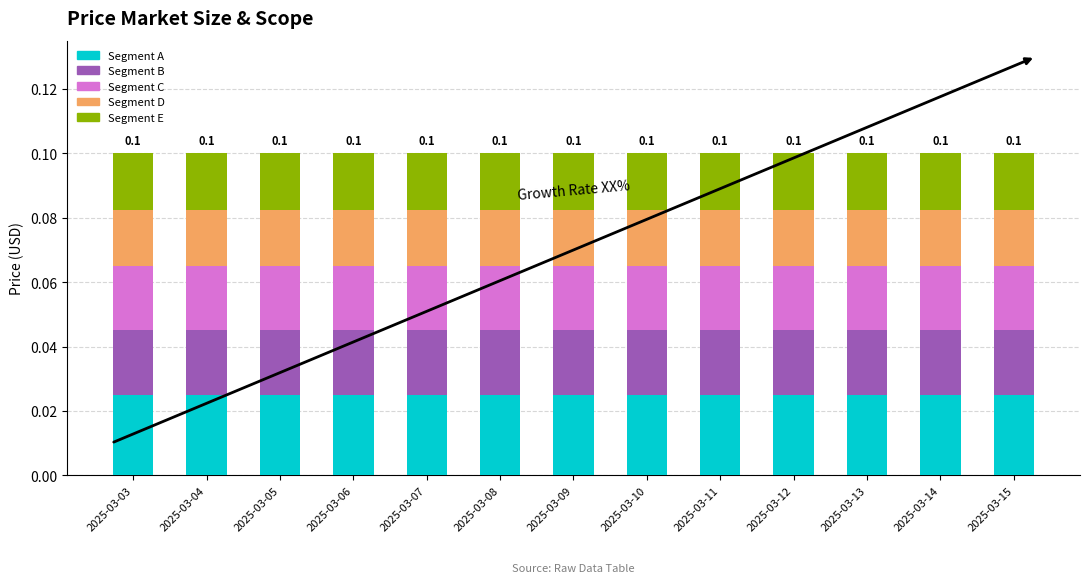

How many bars are there in total?

13